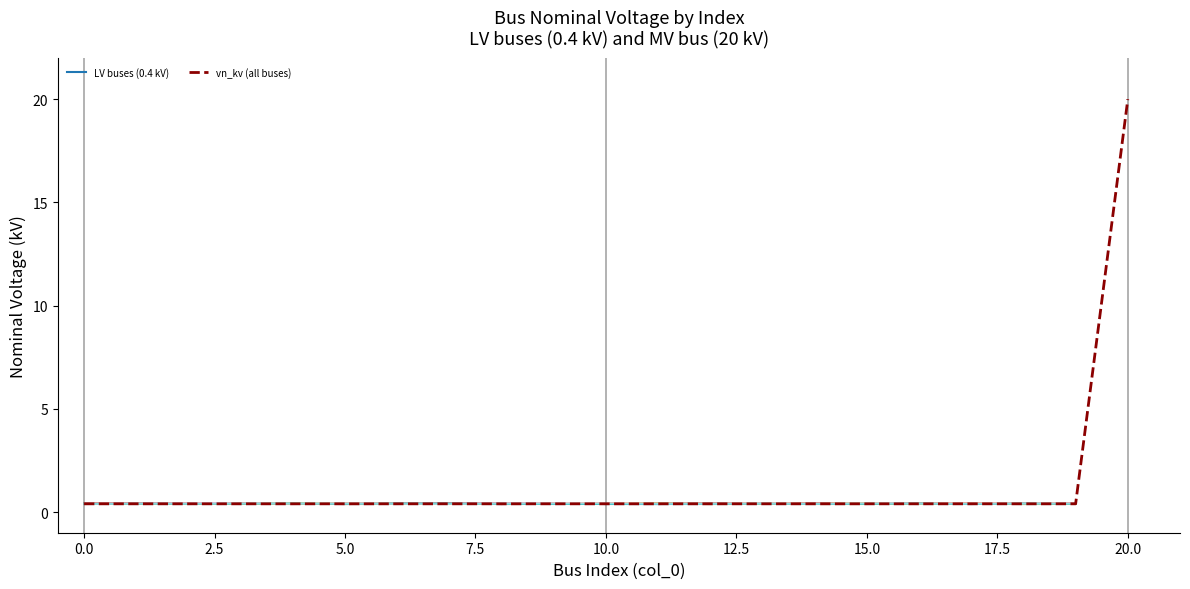

What is the sum of the values at 7 and 4?

0.8